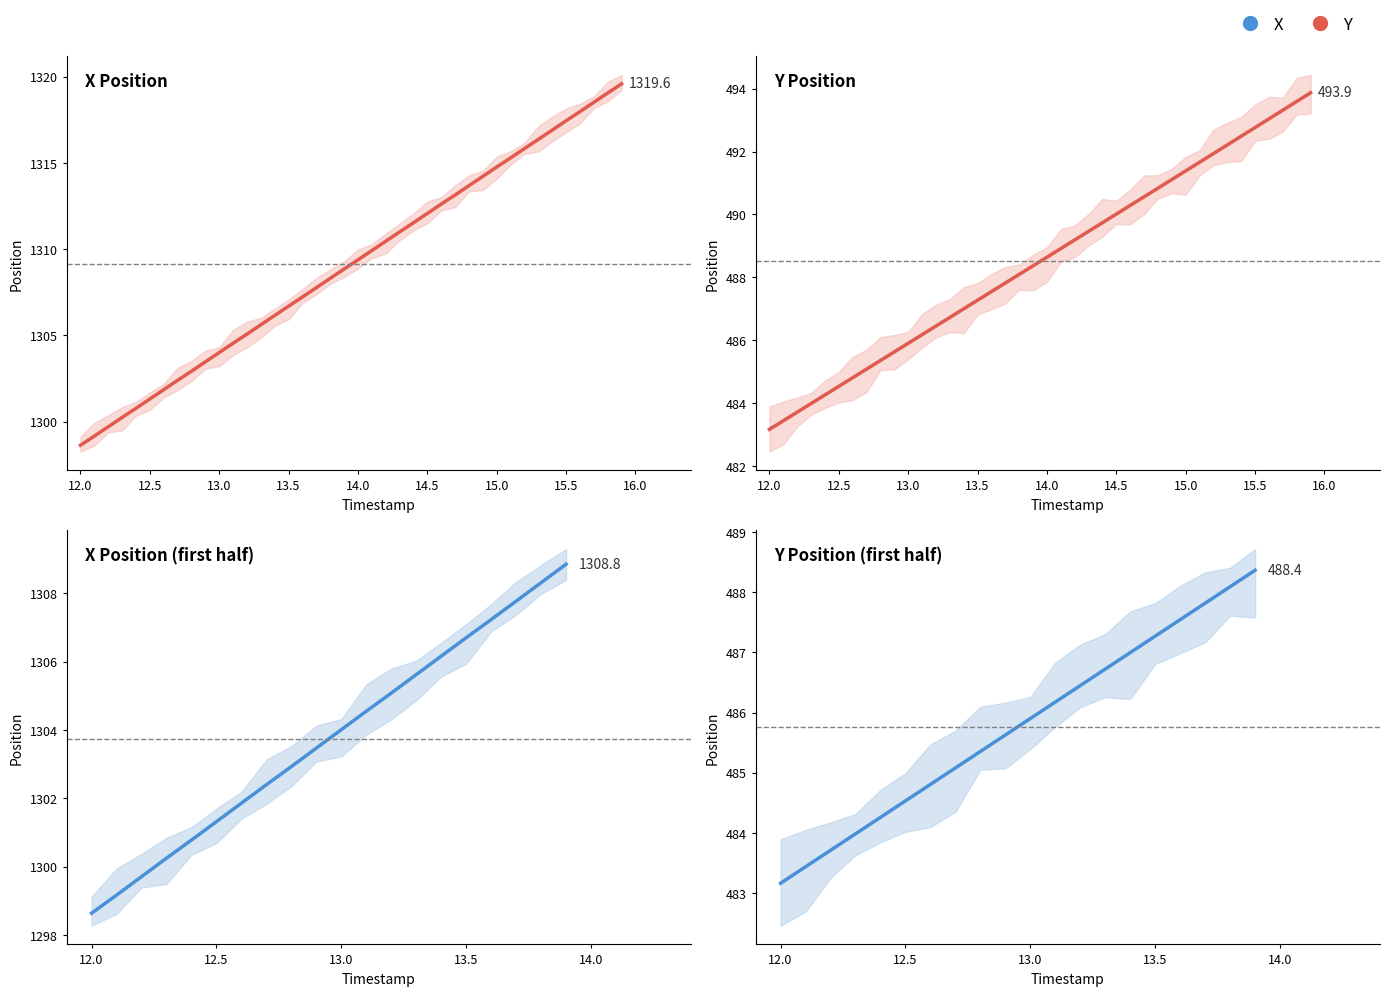

True or false: Y and X cross at least once.

False